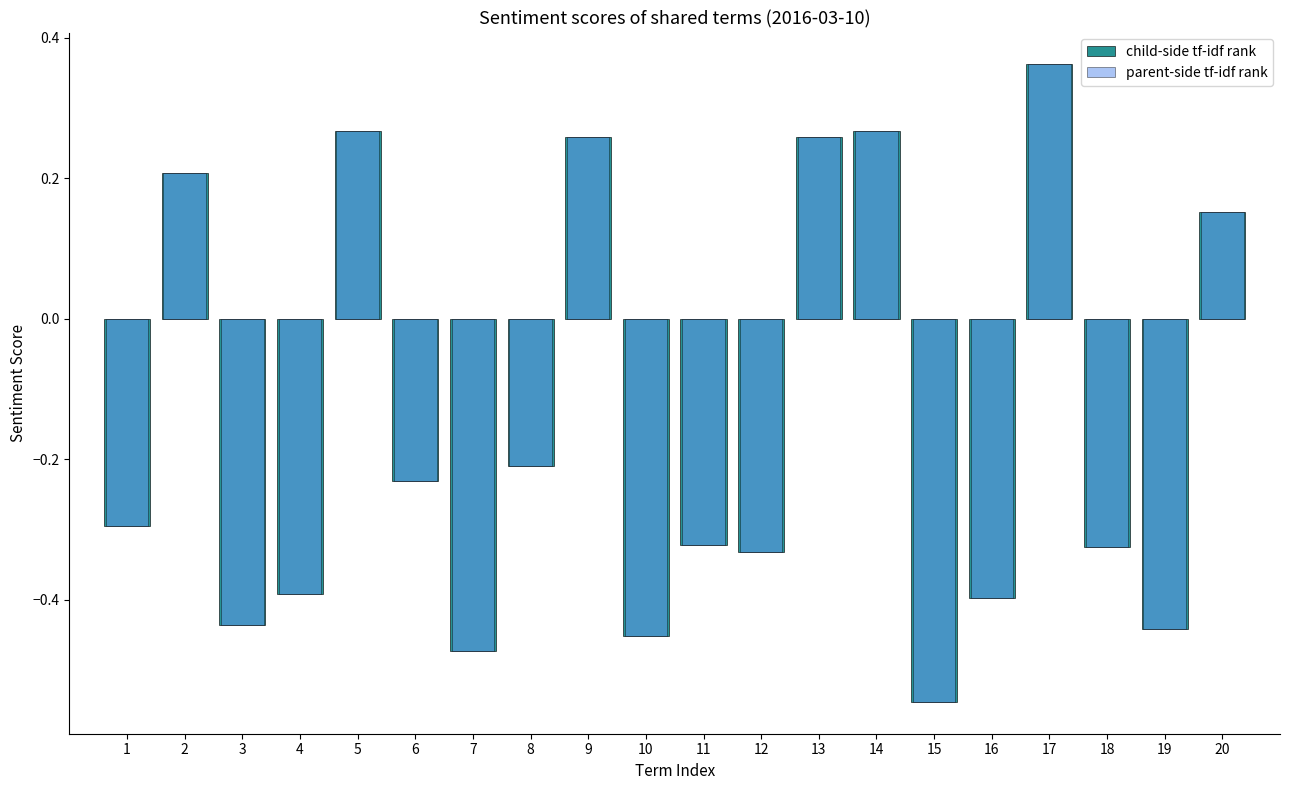

The parent-side tf-idf rank series shows -0.5 at 15. True or false?

True